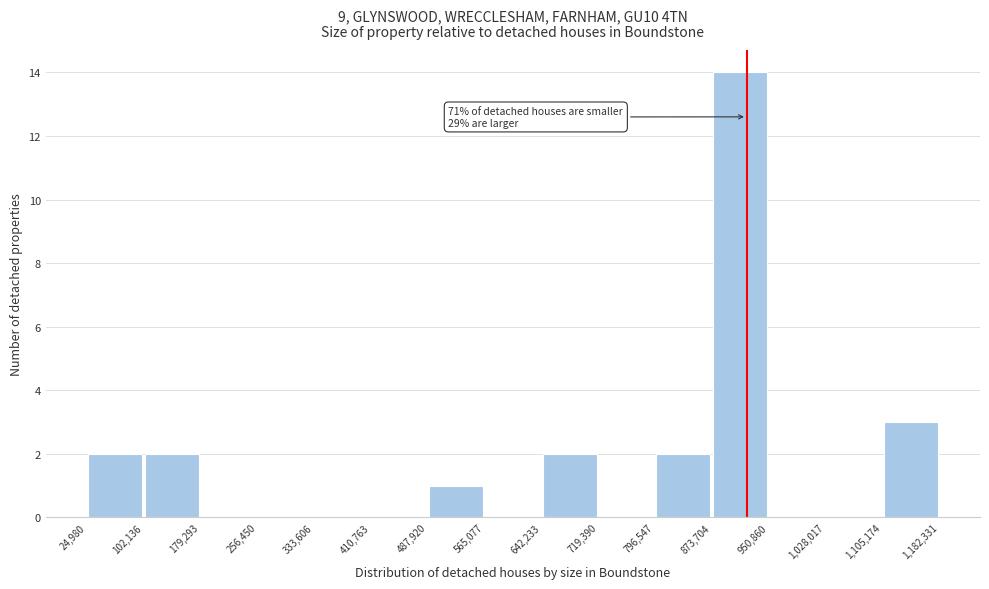

Which range on the x-axis has the tallest bar?

873,704 to 950,860